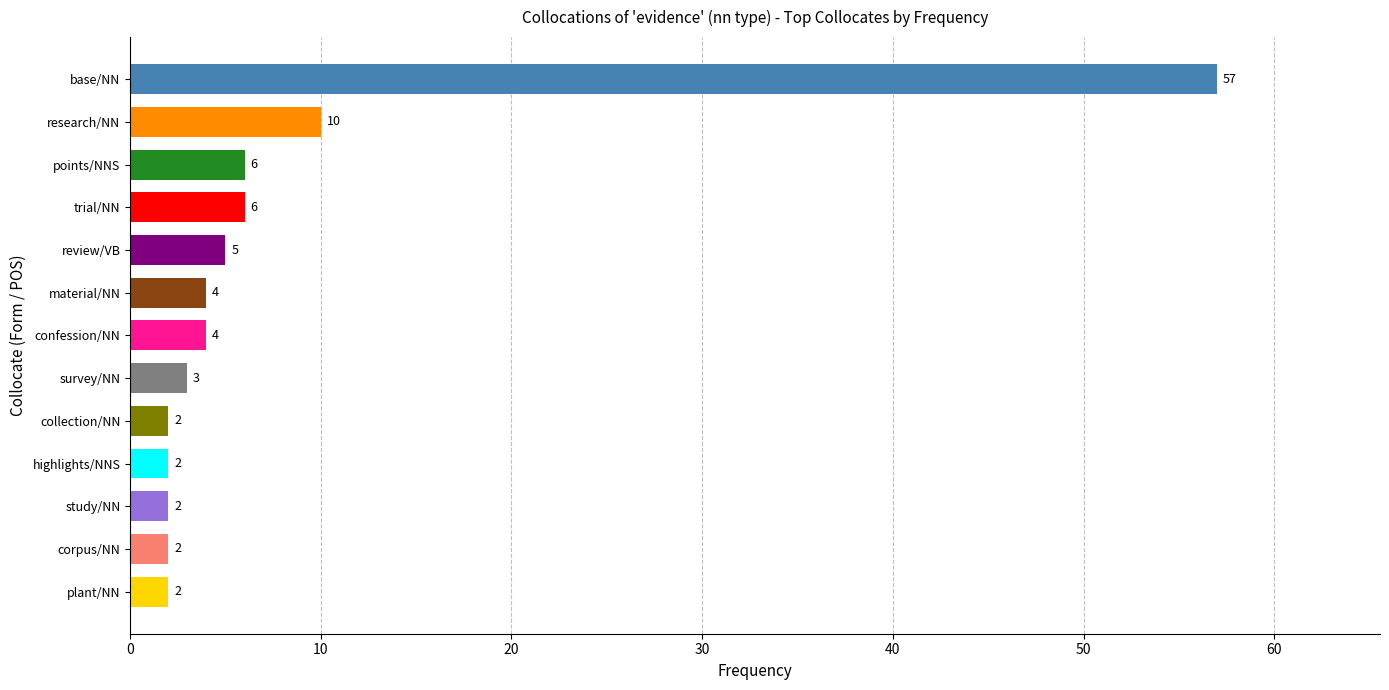

What position from the top is trial/NN?

4